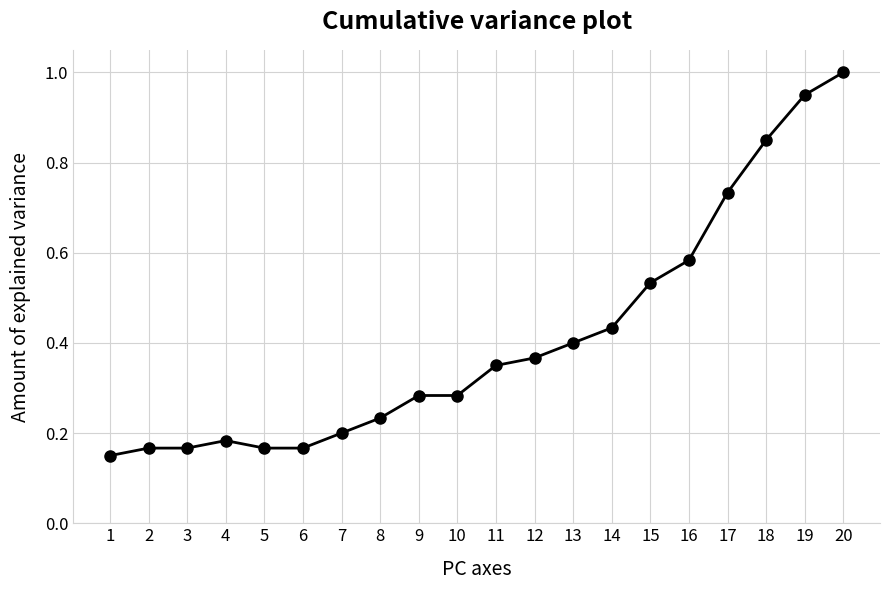

Is this an area chart (filled region under the line)?

No